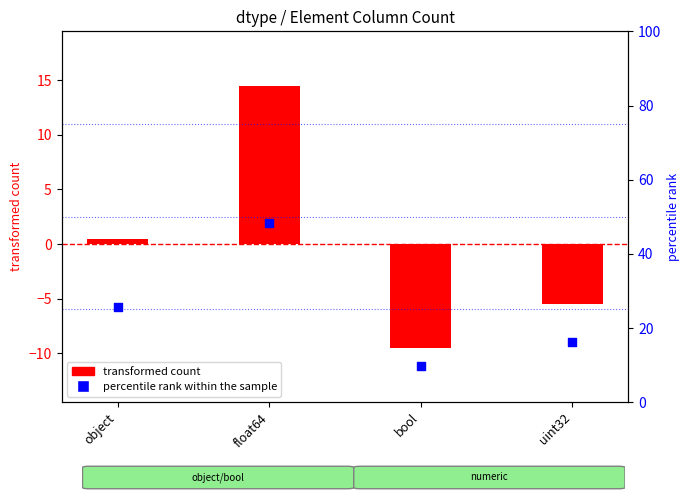

Approximately how many times larger is the value at float64 compared to bool?

5.0